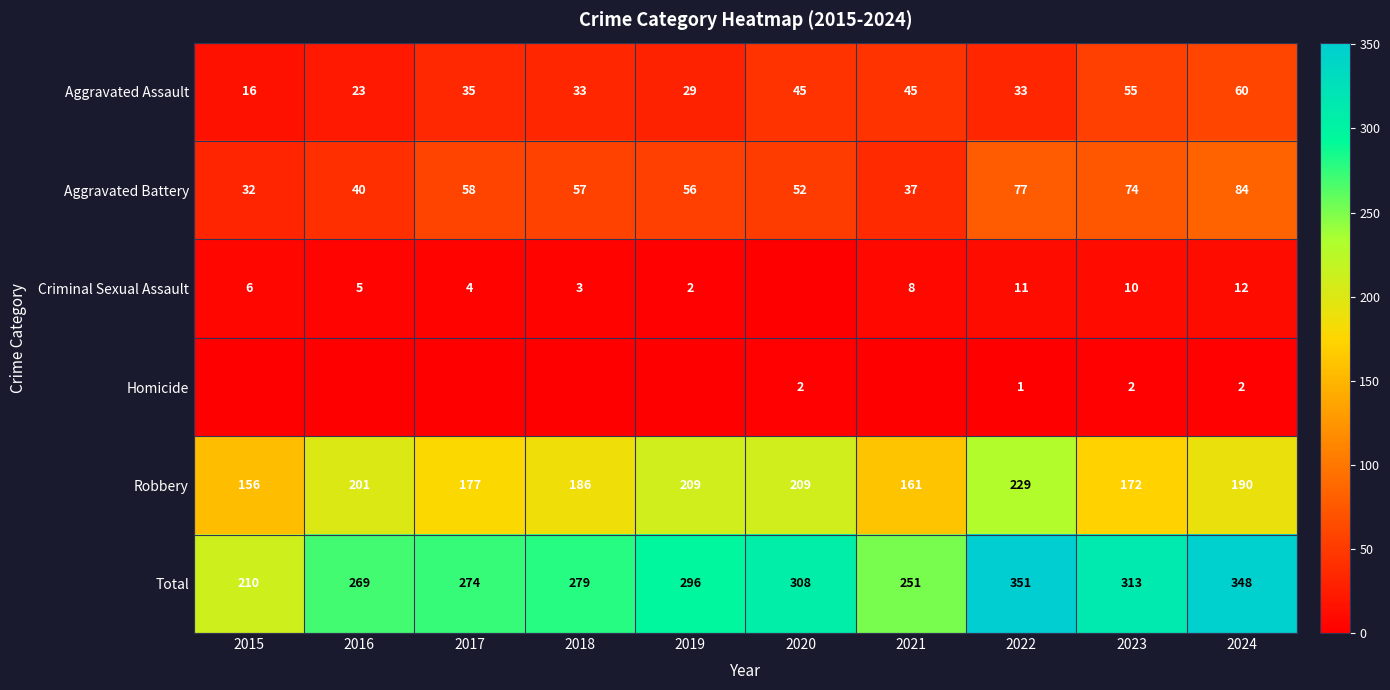

Is it true that Aggravated Assault equals 29 at 2019?

True